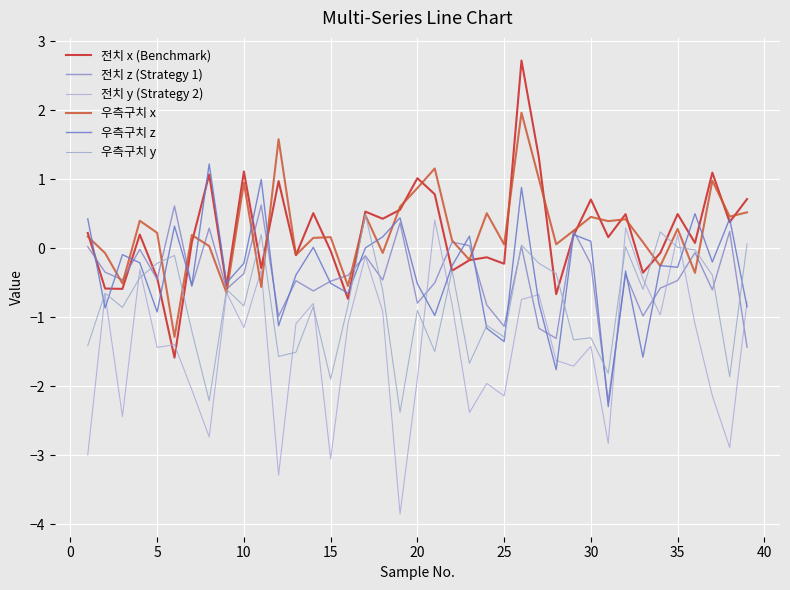

Does the chart display data point markers on the line(s)?

No